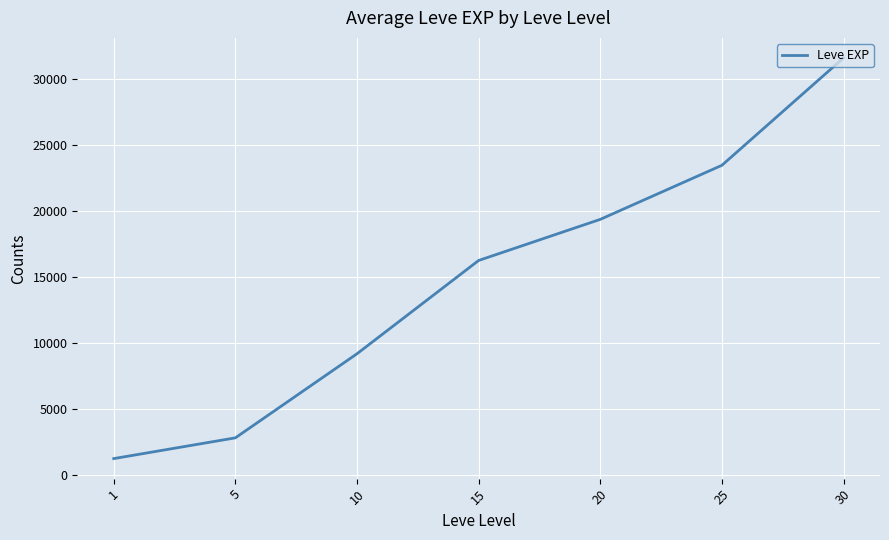

Is this an area chart (filled region under the line)?

No